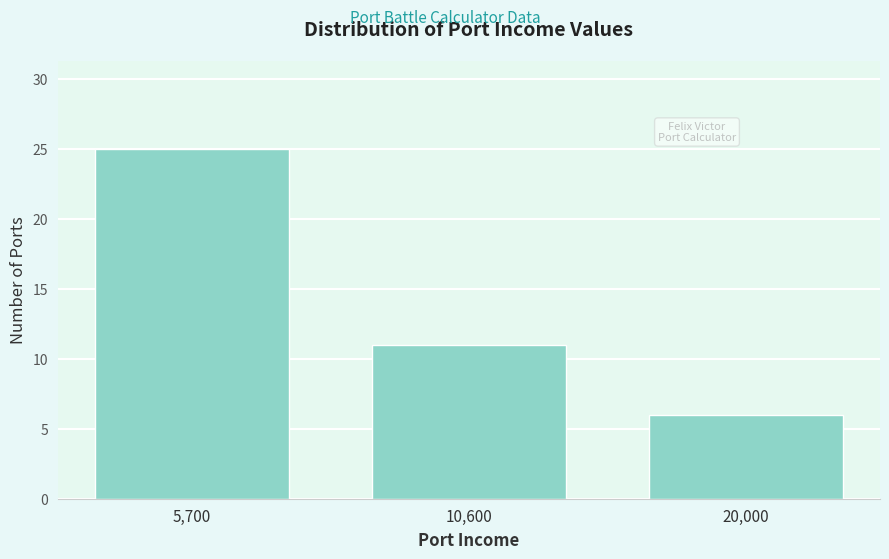

Reading left to right, what are all the values shown in this chart?

5,700=25	10,600=11	20,000=6